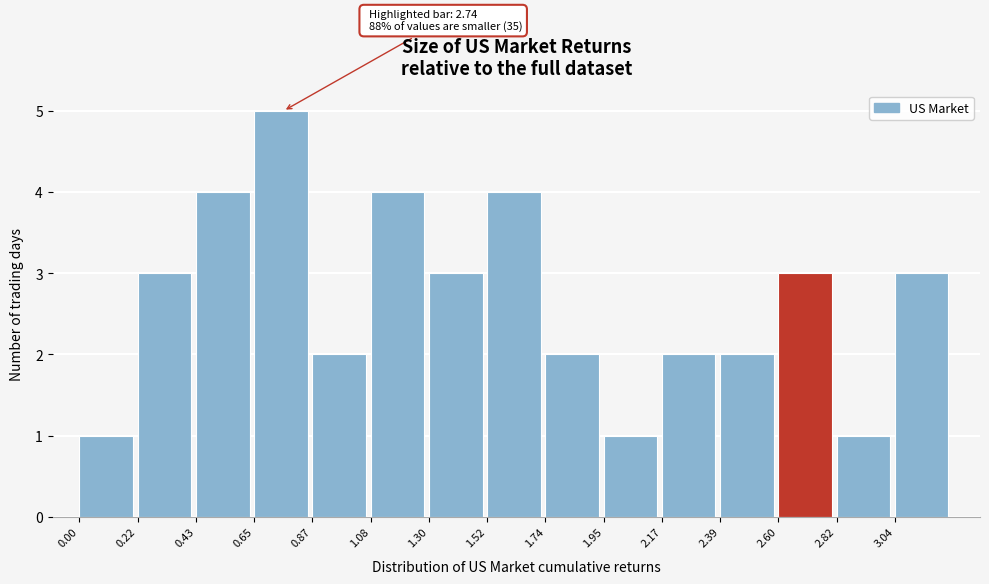

Over which range of the x-axis is the bar tallest?

0.65 to 0.85